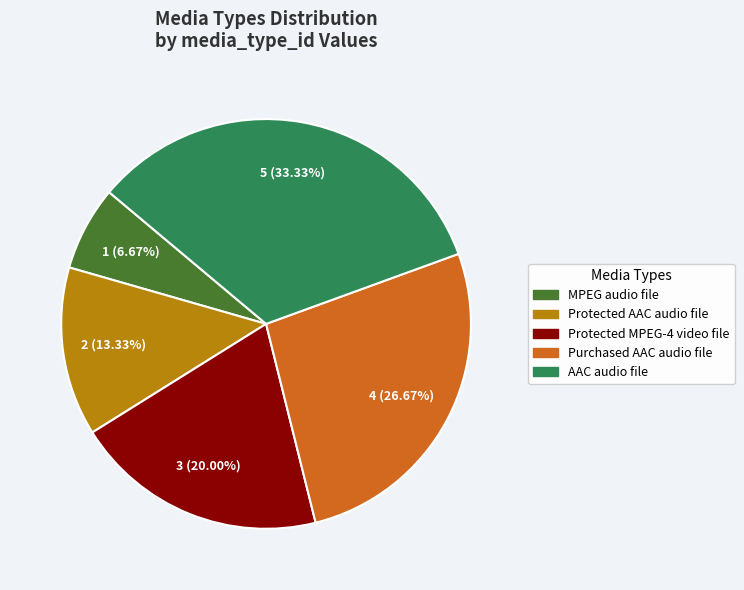

Which has a higher value, Protected MPEG-4 video file or Purchased AAC audio file?

Purchased AAC audio file